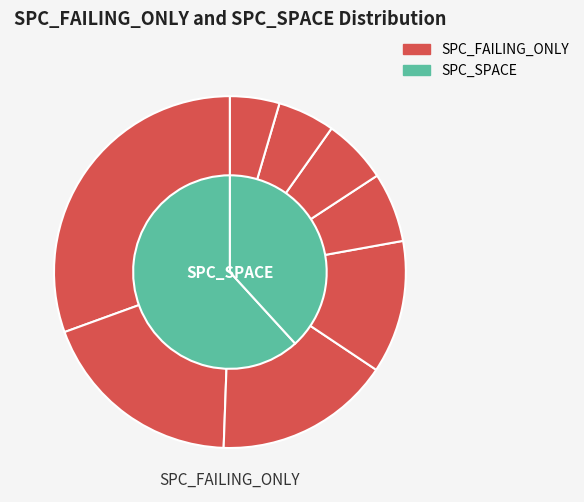

What is the ratio of the value at 2 to the value at 25?

1.0